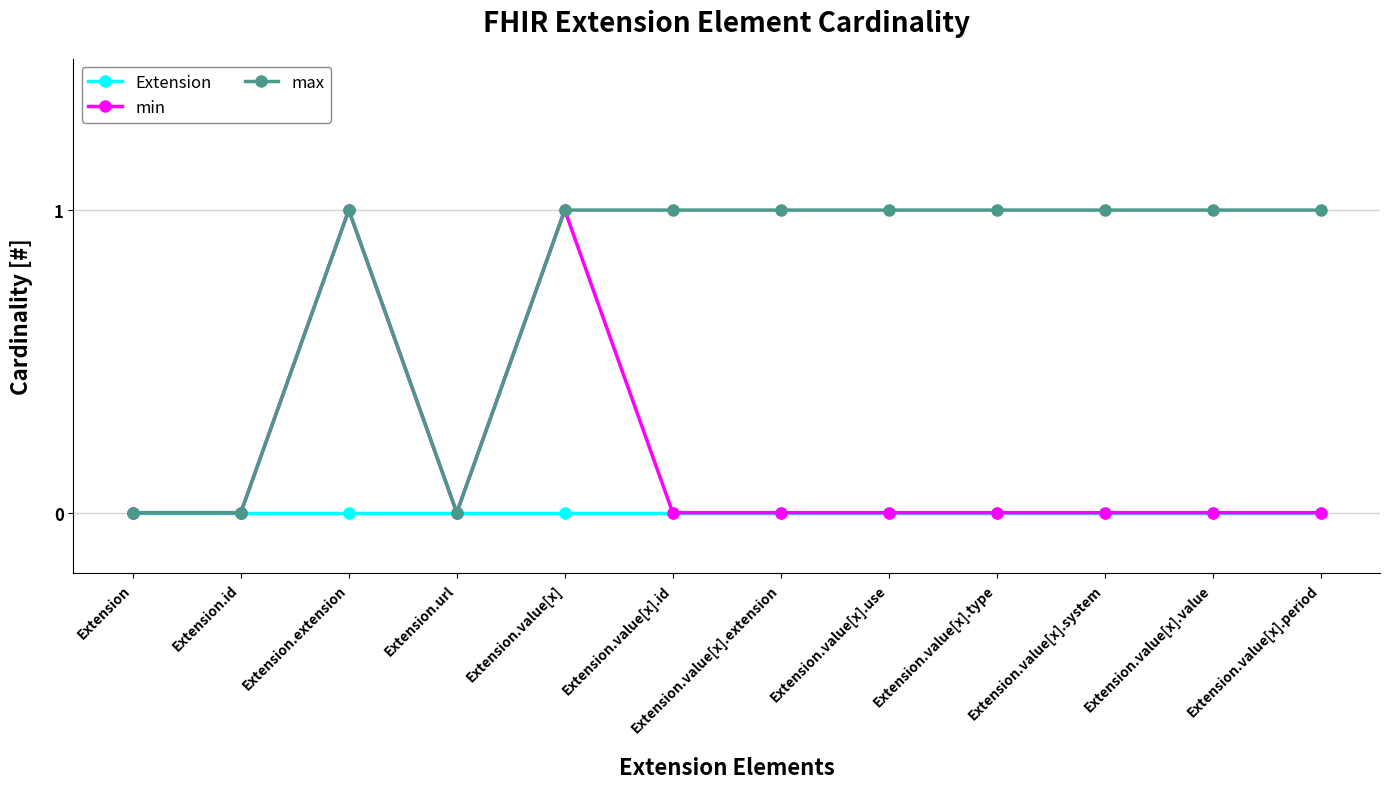

The min series shows 1 at Extension.extension. True or false?

True